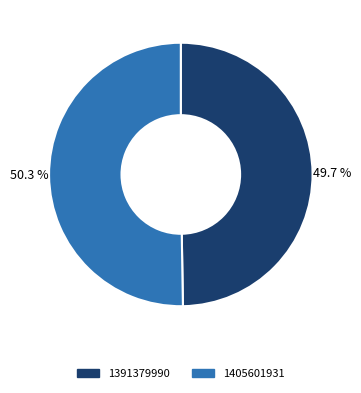

What percentage is the 1391379990 slice, to the nearest percent?

50%